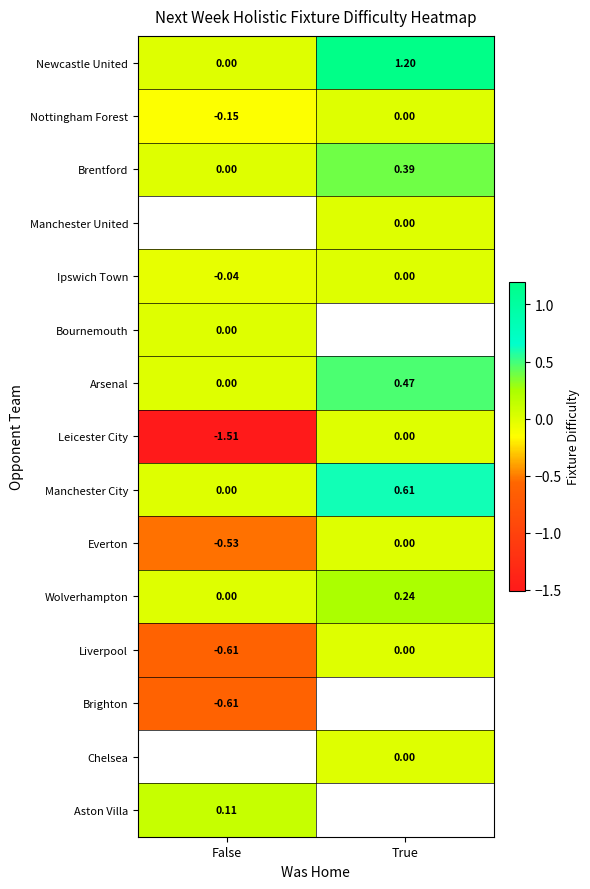

Which category has the lowest value in the Manchester City series?

False